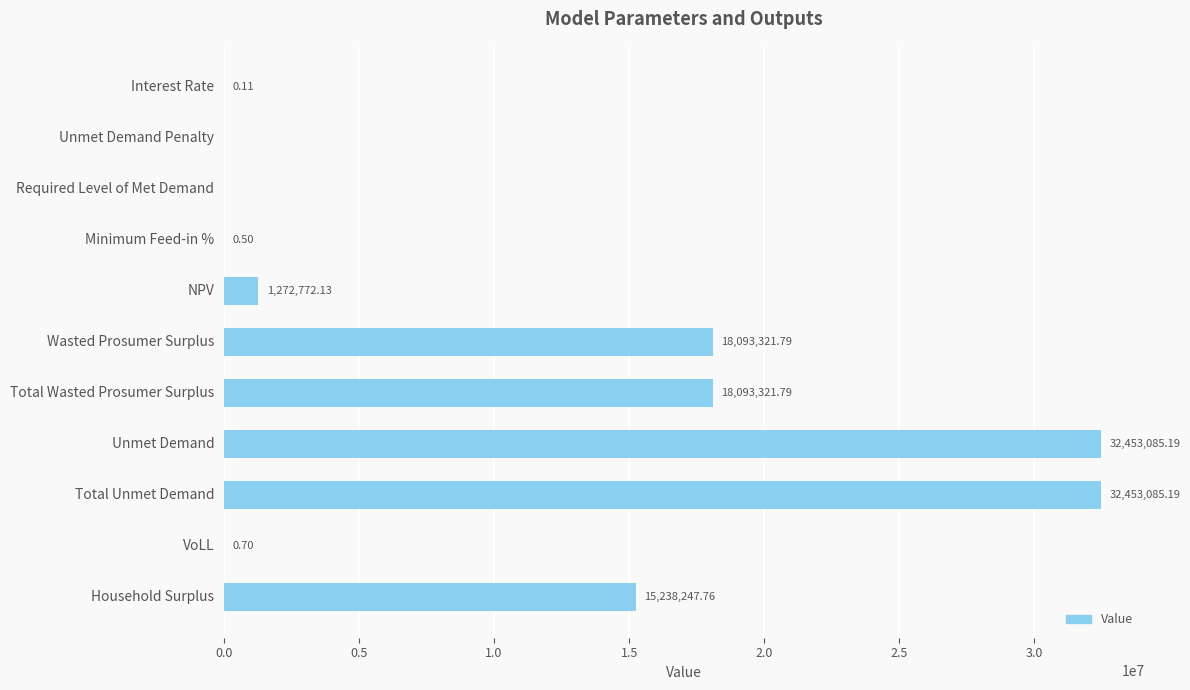

Where is the data nearest to the value 16226542?

Household Surplus